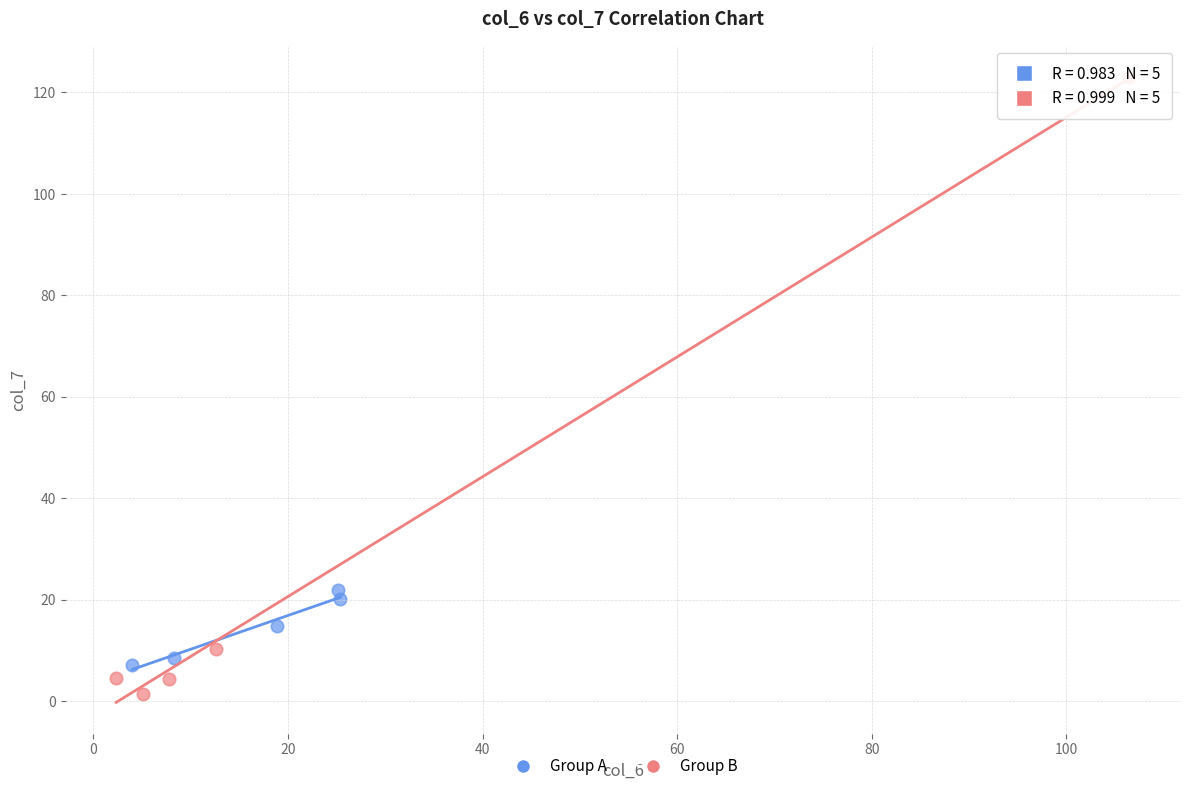

Which series has the widest spread of Y values?

Group B